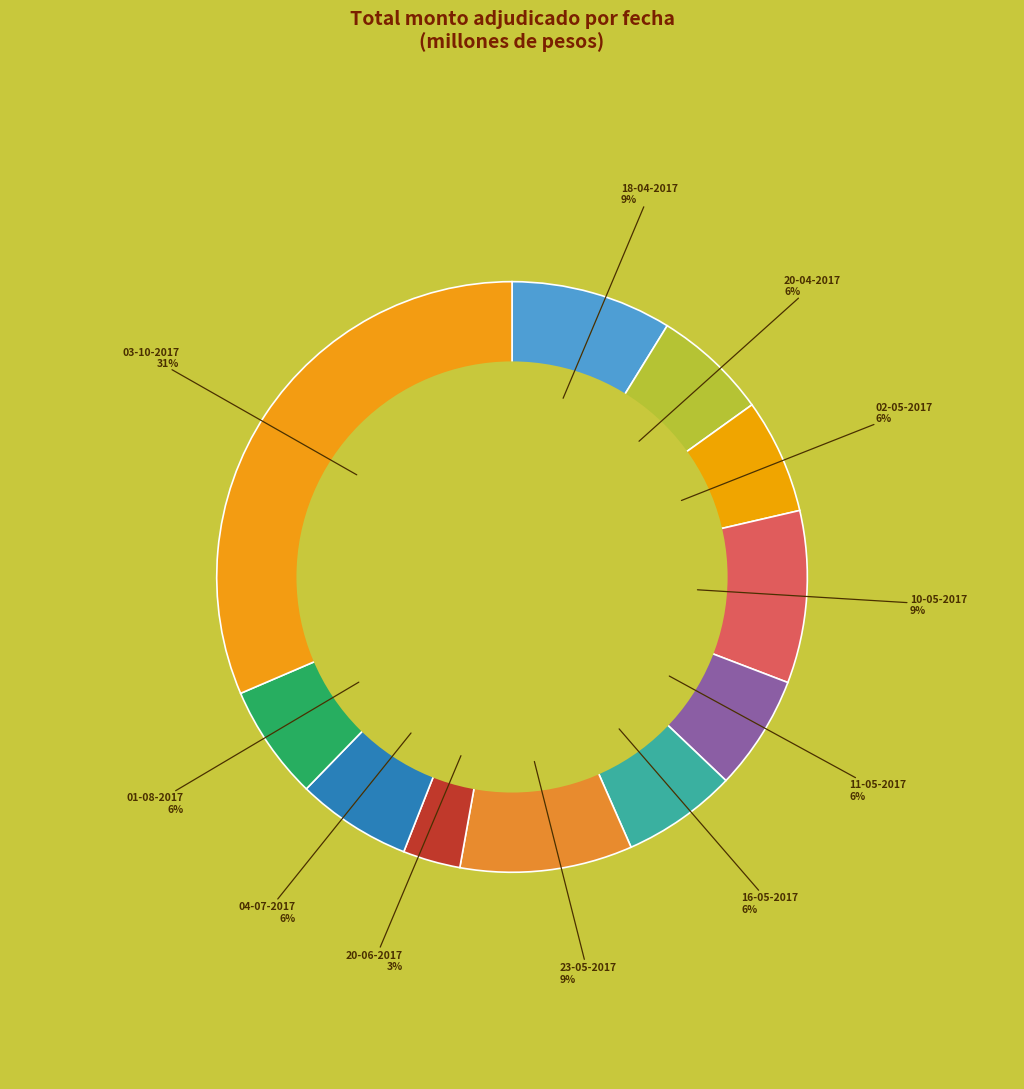

Between 02-05-2017 and 03-10-2017, which is larger?

03-10-2017